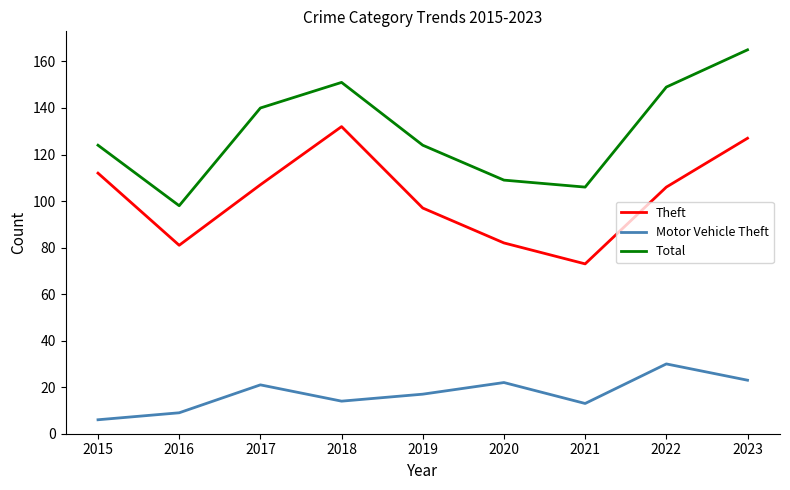

Rank the series at 2022 from lowest to highest value.

Motor Vehicle Theft, Theft, Total